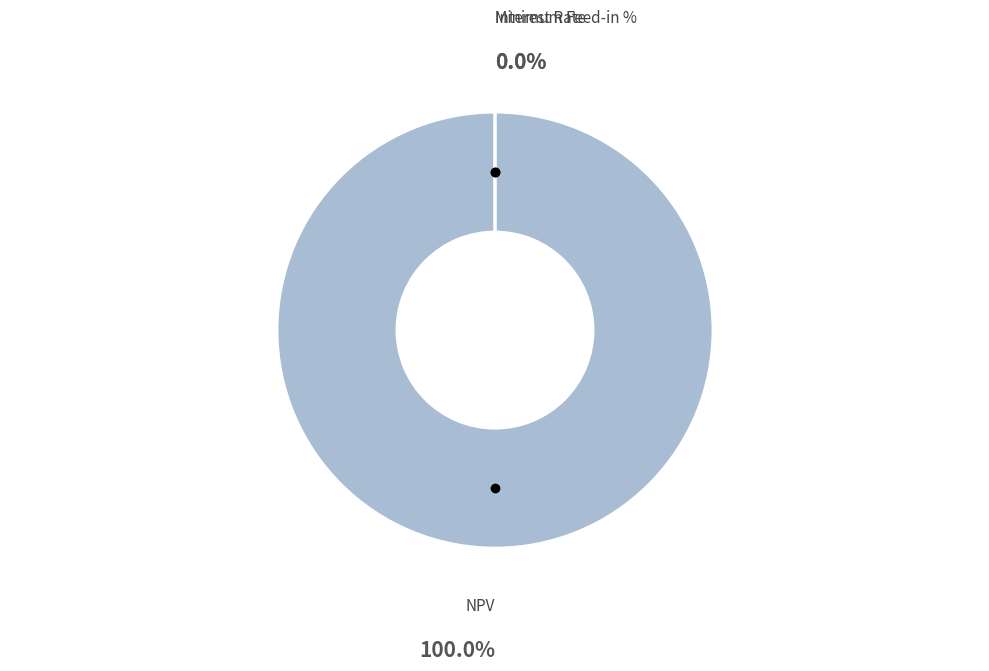

Does any single category account for the majority?

Yes